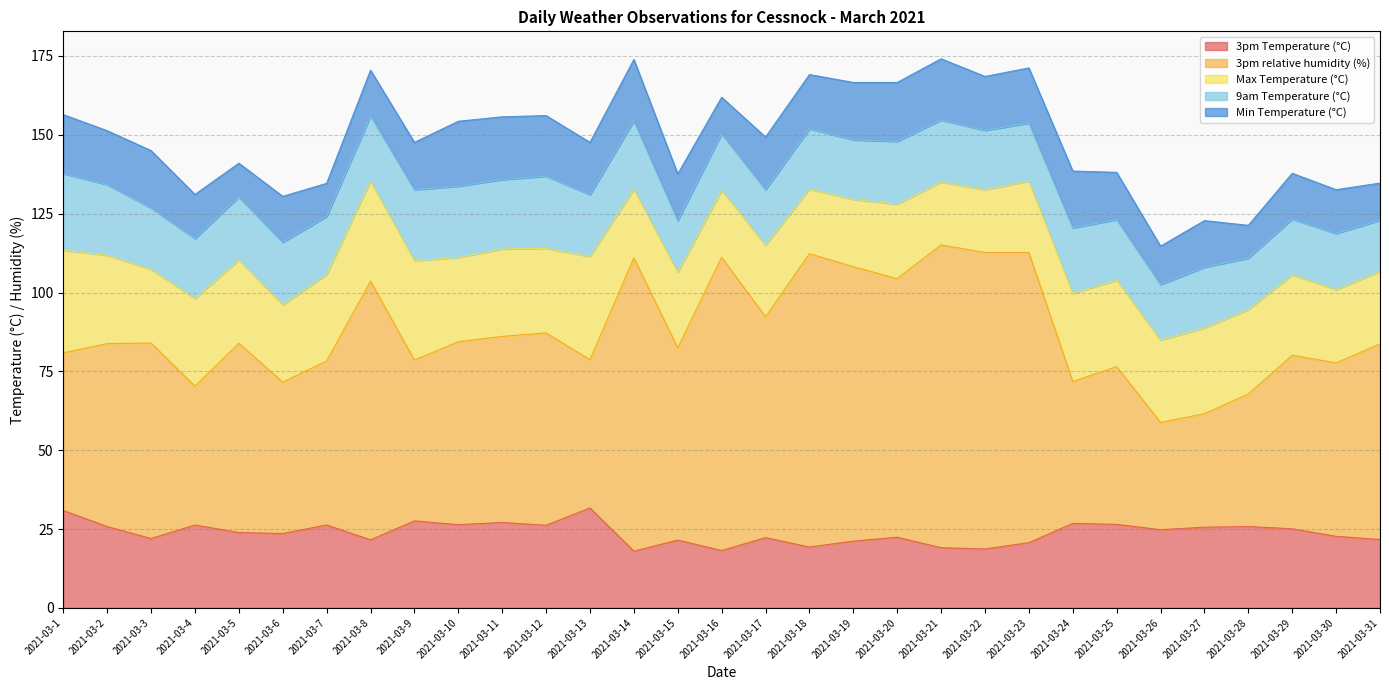

Reading left to right, extract all data points from this chart.

3pm Temperature (°C): 2021-03-1=30.9	2021-03-2=25.8	2021-03-3=22.0	2021-03-4=26.3	2021-03-5=23.9	2021-03-6=23.6	2021-03-7=26.3	2021-03-8=21.6	2021-03-9=27.6	2021-03-10=26.4	2021-03-11=27.1	2021-03-12=26.2	2021-03-13=31.7	2021-03-14=18.0	2021-03-15=21.5	2021-03-16=18.2	2021-03-17=22.3	2021-03-18=19.3	2021-03-19=21.2	2021-03-20=22.4	2021-03-21=19.1	2021-03-22=18.7	2021-03-23=20.7	2021-03-24=26.8	2021-03-25=26.5	2021-03-26=24.8	2021-03-27=25.6	2021-03-28=25.8	2021-03-29=25.1	2021-03-30=22.7	2021-03-31=21.7
3pm relative humidity (%): 2021-03-1=50.0	2021-03-2=58.0	2021-03-3=62.0	2021-03-4=44.0	2021-03-5=60.0	2021-03-6=48.0	2021-03-7=52.0	2021-03-8=82.0	2021-03-9=51.0	2021-03-10=58.0	2021-03-11=59.0	2021-03-12=61.0	2021-03-13=47.0	2021-03-14=93.0	2021-03-15=61.0	2021-03-16=93.0	2021-03-17=70.0	2021-03-18=93.0	2021-03-19=87.0	2021-03-20=82.0	2021-03-21=96.0	2021-03-22=94.0	2021-03-23=92.0	2021-03-24=45.0	2021-03-25=50.0	2021-03-26=34.0	2021-03-27=36.0	2021-03-28=42.0	2021-03-29=55.0	2021-03-30=55.0	2021-03-31=62.0
Max Temperature (°C): 2021-03-1=32.5	2021-03-2=28.0	2021-03-3=23.3	2021-03-4=27.8	2021-03-5=26.4	2021-03-6=24.5	2021-03-7=27.4	2021-03-8=31.7	2021-03-9=31.5	2021-03-10=26.7	2021-03-11=27.7	2021-03-12=26.8	2021-03-13=32.7	2021-03-14=21.7	2021-03-15=23.9	2021-03-16=21.2	2021-03-17=22.7	2021-03-18=20.5	2021-03-19=21.3	2021-03-20=23.6	2021-03-21=19.9	2021-03-22=19.9	2021-03-23=22.6	2021-03-24=27.9	2021-03-25=27.4	2021-03-26=26.1	2021-03-27=27.2	2021-03-28=26.8	2021-03-29=25.5	2021-03-30=23.2	2021-03-31=23.0
9am Temperature (°C): 2021-03-1=24.3	2021-03-2=22.4	2021-03-3=19.5	2021-03-4=19.0	2021-03-5=20.0	2021-03-6=19.8	2021-03-7=18.4	2021-03-8=20.7	2021-03-9=22.5	2021-03-10=22.6	2021-03-11=22.0	2021-03-12=22.9	2021-03-13=19.6	2021-03-14=21.7	2021-03-15=16.4	2021-03-16=17.9	2021-03-17=17.6	2021-03-18=19.1	2021-03-19=18.9	2021-03-20=19.9	2021-03-21=19.7	2021-03-22=18.8	2021-03-23=18.4	2021-03-24=20.8	2021-03-25=19.2	2021-03-26=17.6	2021-03-27=19.2	2021-03-28=16.3	2021-03-29=17.7	2021-03-30=17.8	2021-03-31=16.2
Min Temperature (°C): 2021-03-1=18.7	2021-03-2=17.1	2021-03-3=18.2	2021-03-4=14.0	2021-03-5=10.7	2021-03-6=14.6	2021-03-7=10.5	2021-03-8=14.5	2021-03-9=15.0	2021-03-10=20.6	2021-03-11=19.9	2021-03-12=19.2	2021-03-13=16.6	2021-03-14=19.5	2021-03-15=14.8	2021-03-16=11.6	2021-03-17=16.7	2021-03-18=17.2	2021-03-19=18.2	2021-03-20=18.7	2021-03-21=19.4	2021-03-22=17.1	2021-03-23=17.5	2021-03-24=18.0	2021-03-25=15.0	2021-03-26=12.2	2021-03-27=14.8	2021-03-28=10.4	2021-03-29=14.5	2021-03-30=13.9	2021-03-31=11.8